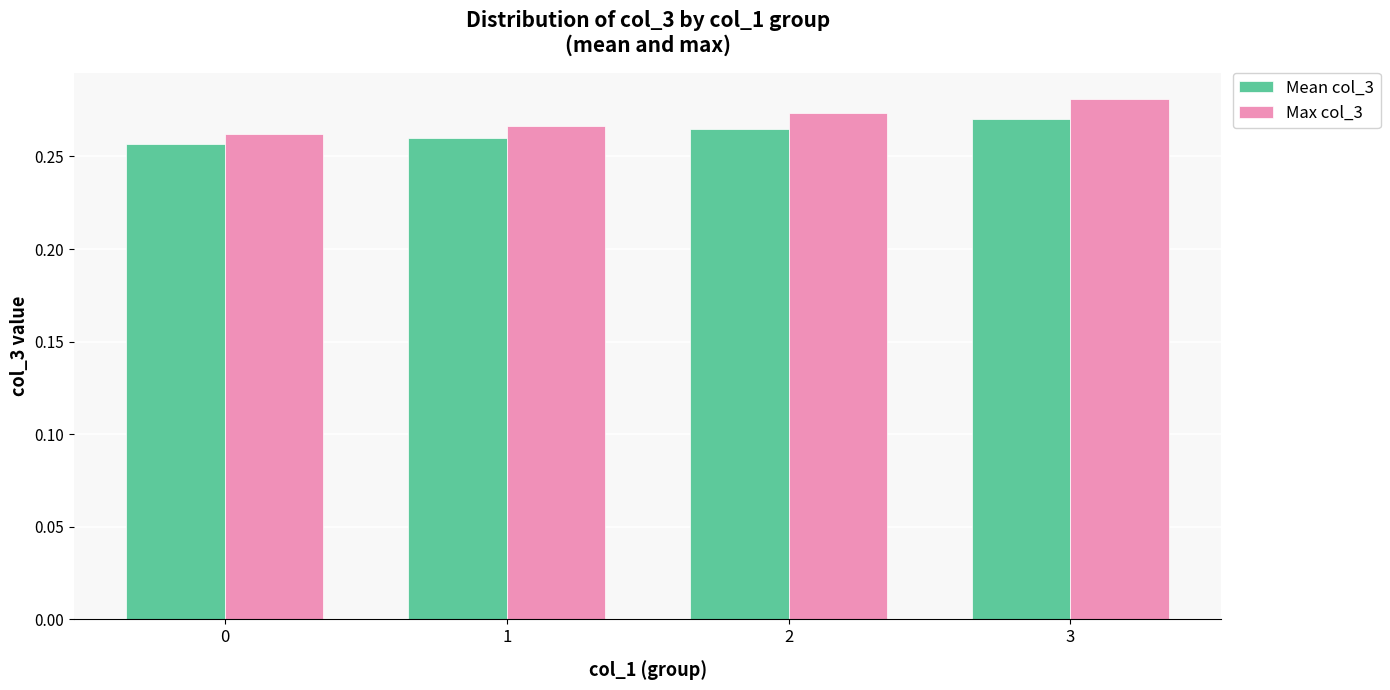

What is the total value across all series at 2?

0.5